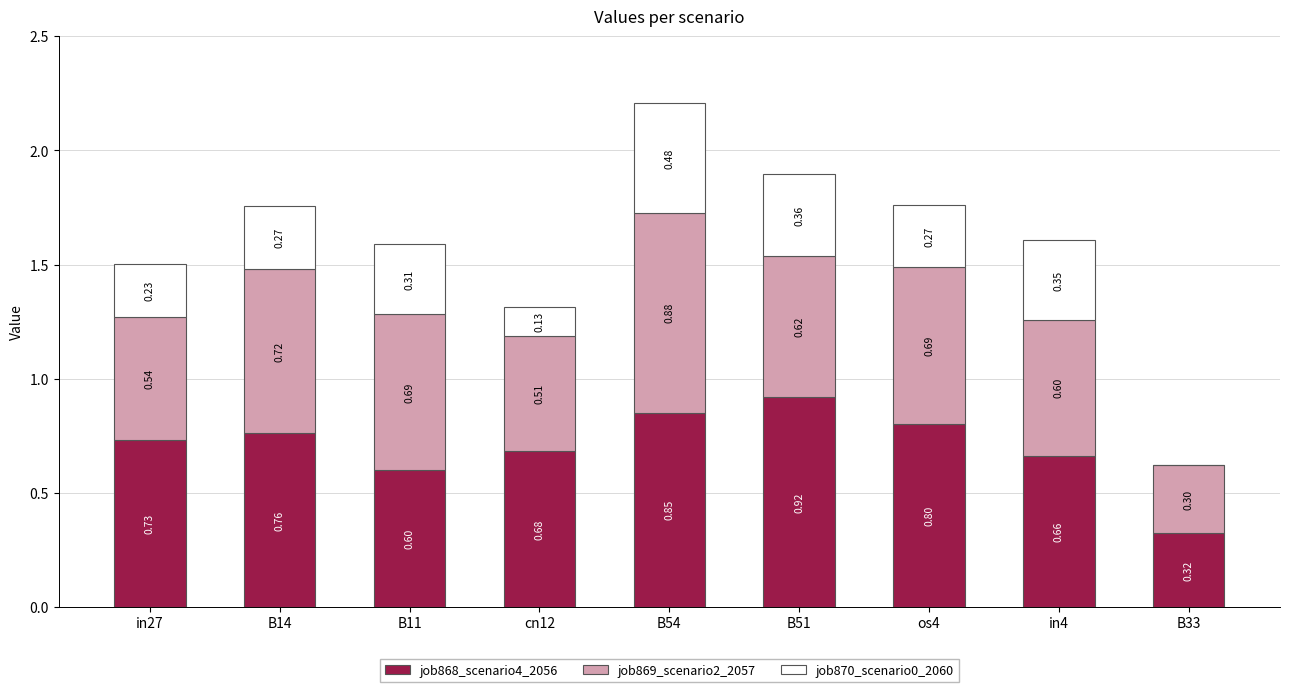

What is the total value across all series at os4?

1.8